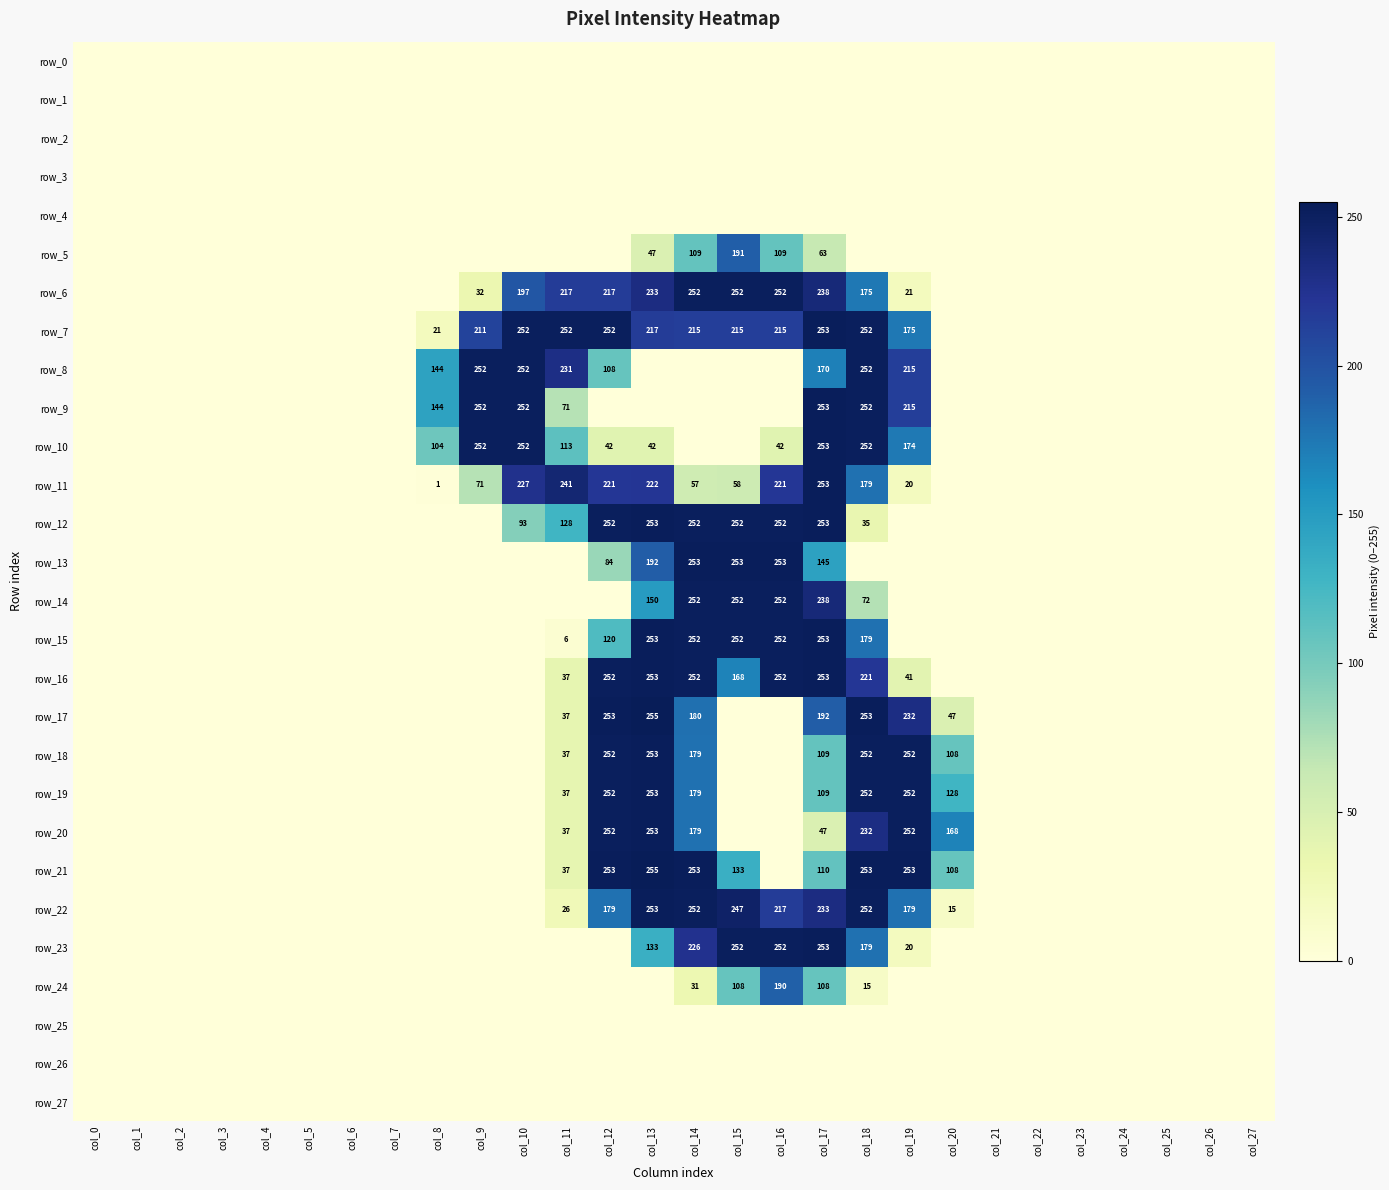

At which category is the sum across all series the highest?

col_17